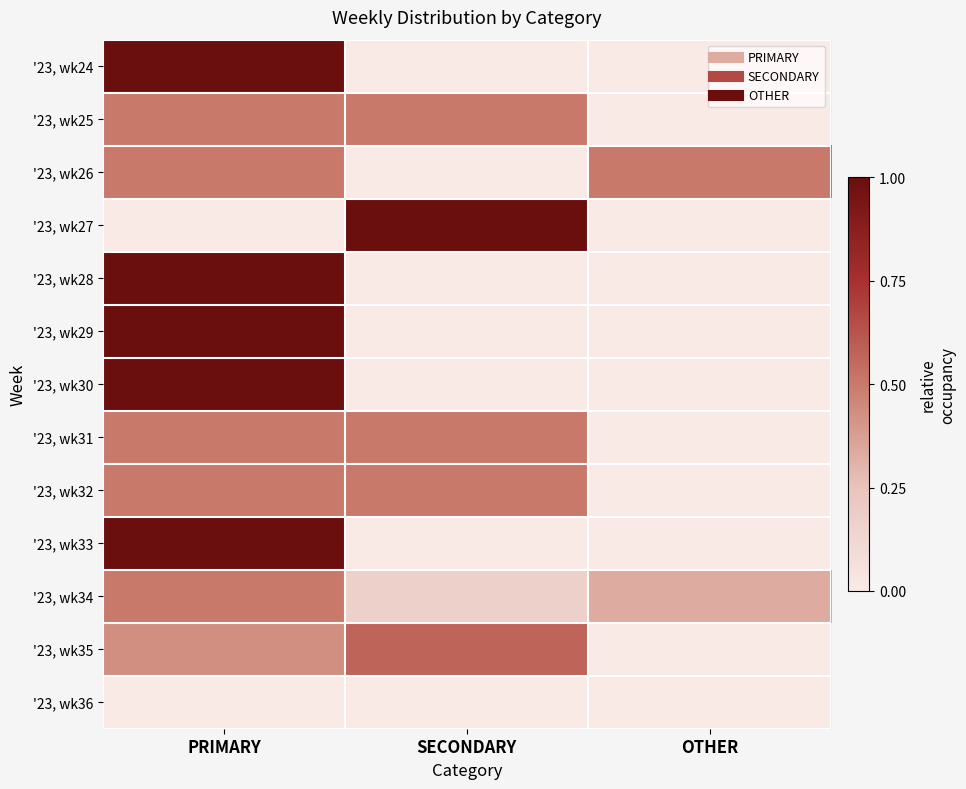

Reading right to left, extract all data points from this chart.

'23, wk24: OTHER=0.0	SECONDARY=0.0	PRIMARY=100.0
'23, wk25: OTHER=0.0	SECONDARY=50.0	PRIMARY=50.0
'23, wk26: OTHER=50.0	SECONDARY=0.0	PRIMARY=50.0
'23, wk27: OTHER=0.0	SECONDARY=100.0	PRIMARY=0.0
'23, wk28: OTHER=0.0	SECONDARY=0.0	PRIMARY=100.0
'23, wk29: OTHER=0.0	SECONDARY=0.0	PRIMARY=100.0
'23, wk30: OTHER=0.0	SECONDARY=0.0	PRIMARY=100.0
'23, wk31: OTHER=0.0	SECONDARY=50.0	PRIMARY=50.0
'23, wk32: OTHER=0.0	SECONDARY=50.0	PRIMARY=50.0
'23, wk33: OTHER=0.0	SECONDARY=0.0	PRIMARY=100.0
'23, wk34: OTHER=33.3	SECONDARY=16.7	PRIMARY=50.0
'23, wk35: OTHER=0.0	SECONDARY=57.1	PRIMARY=42.9
'23, wk36: OTHER=0.0	SECONDARY=0.0	PRIMARY=0.0